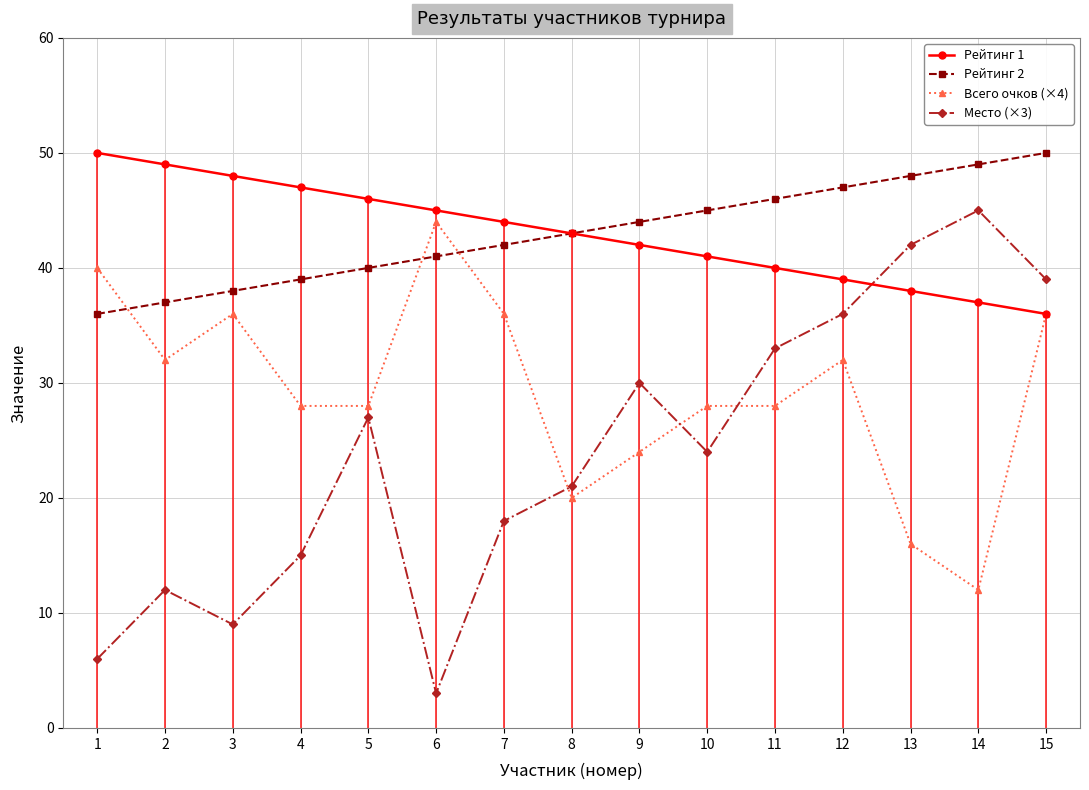

Reading right to left, list all the values displayed in this chart.

Рейтинг 1: 36	37	38	39	40	41	42	43	44	45	46	47	48	49	50
Рейтинг 2: 50	49	48	47	46	45	44	43	42	41	40	39	38	37	36
Всего очков (×4): 36	12	16	32	28	28	24	20	36	44	28	28	36	32	40
Место (×3): 39	45	42	36	33	24	30	21	18	3	27	15	9	12	6